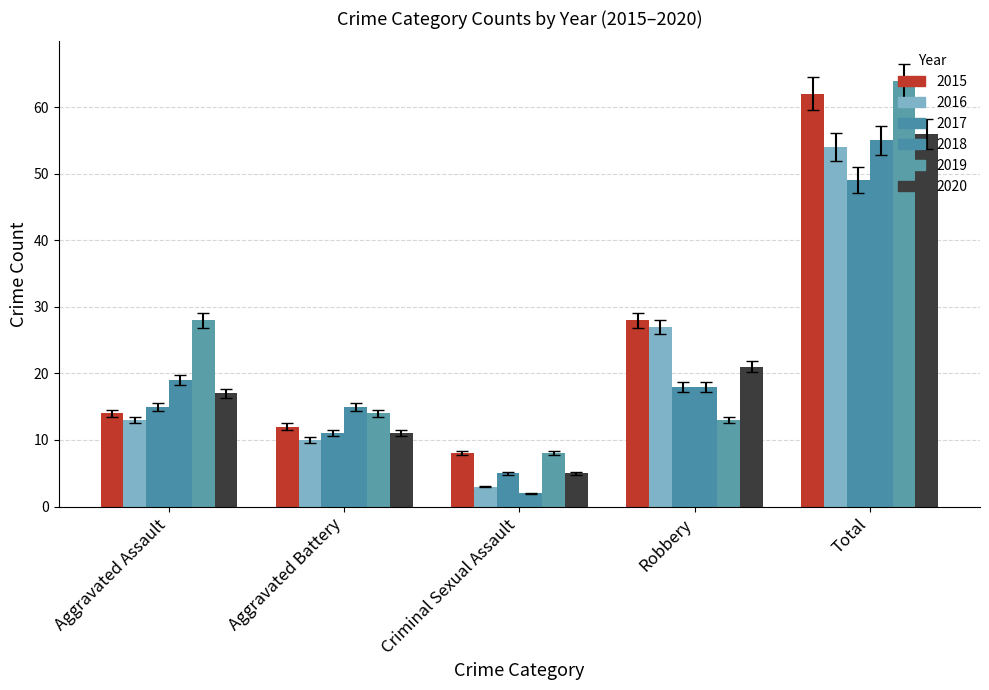

How many bars are there in total?

30